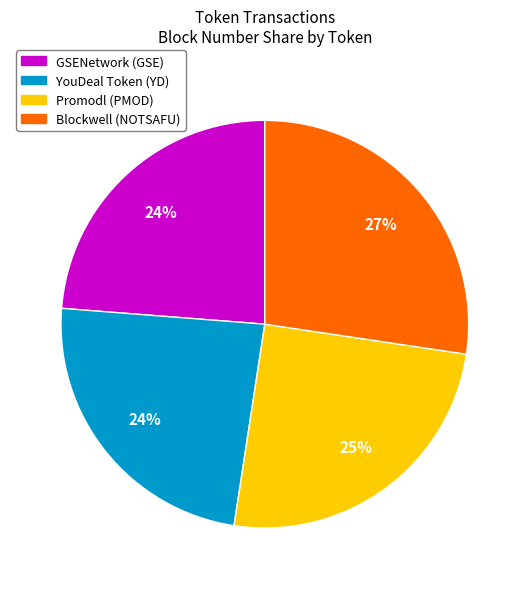

Which slice is the largest?

Blockwell (NOTSAFU)